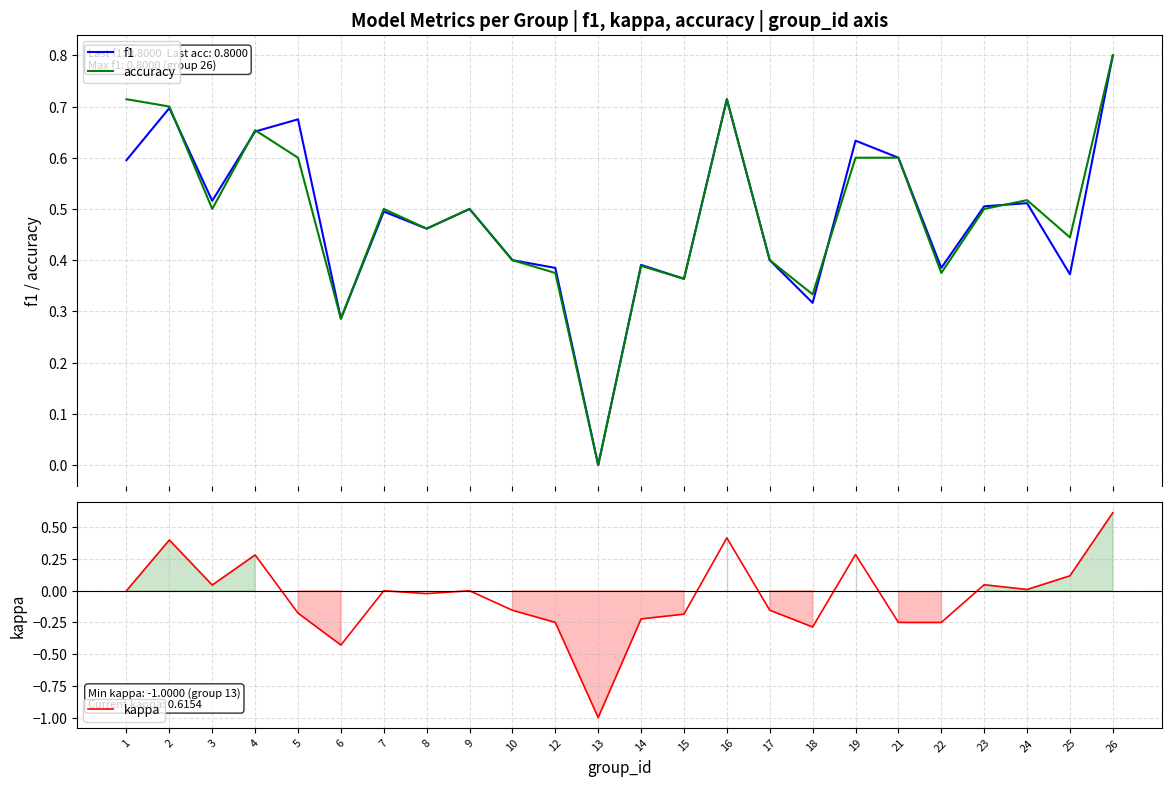

How many intersections are there between f1 and accuracy?

5